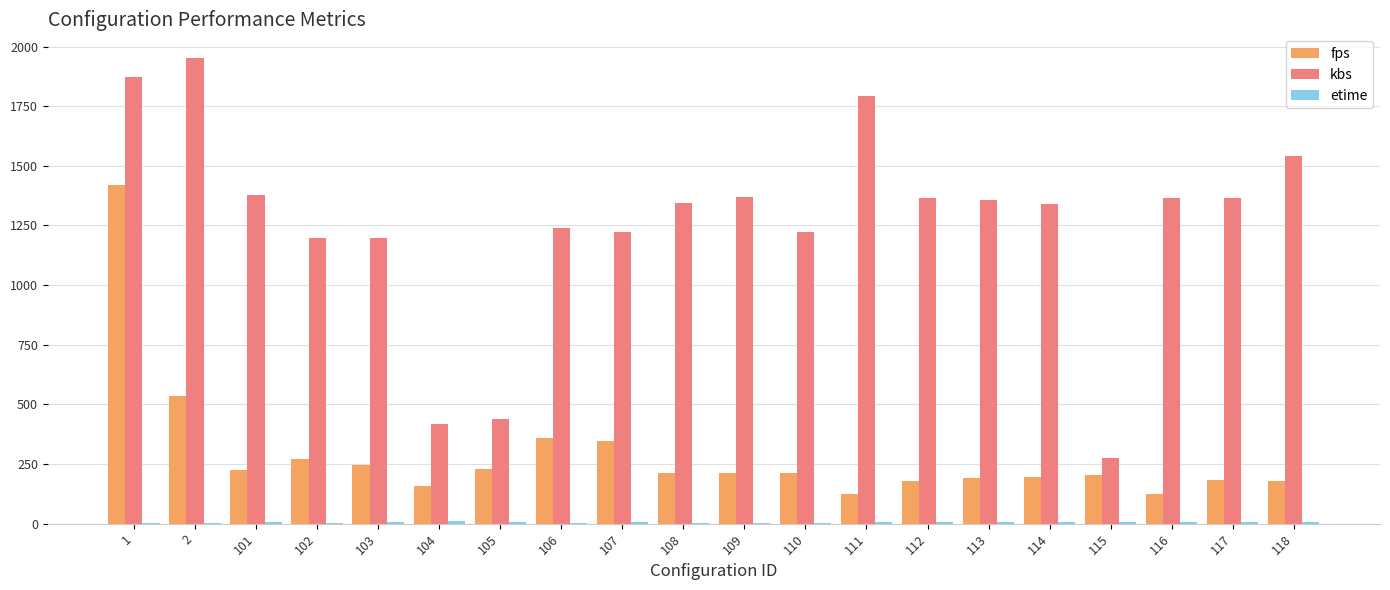

Between 103 and 115, which series saw the biggest shift?

kbs